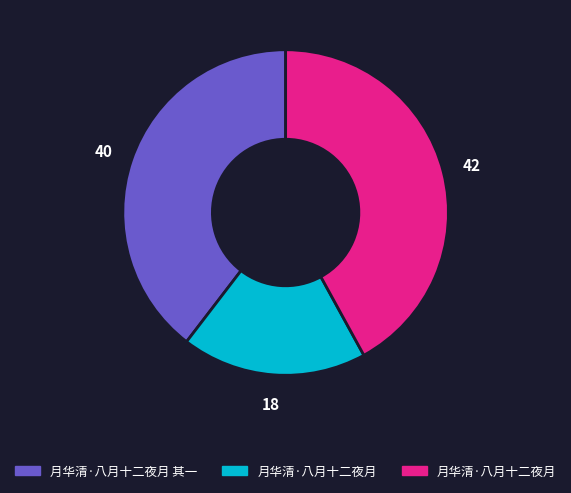

Is there a majority slice in this chart?

No